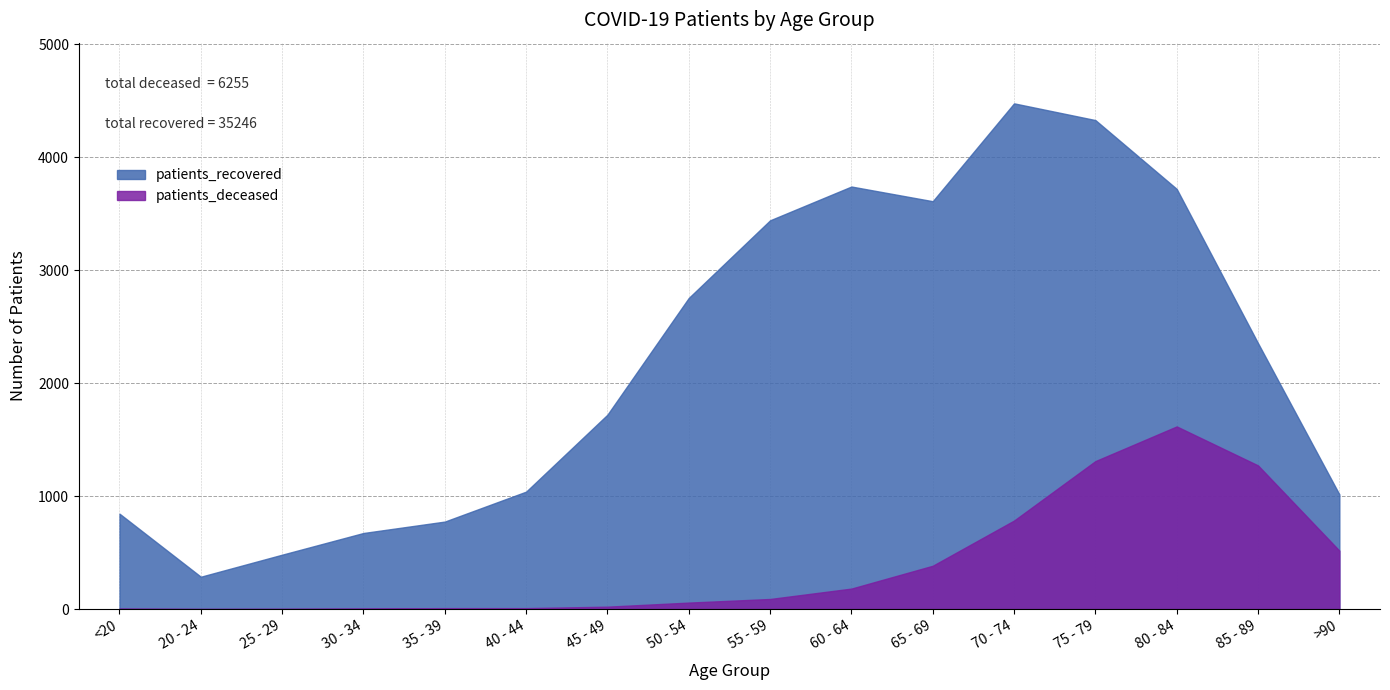

How many lines are shown in the chart?

2